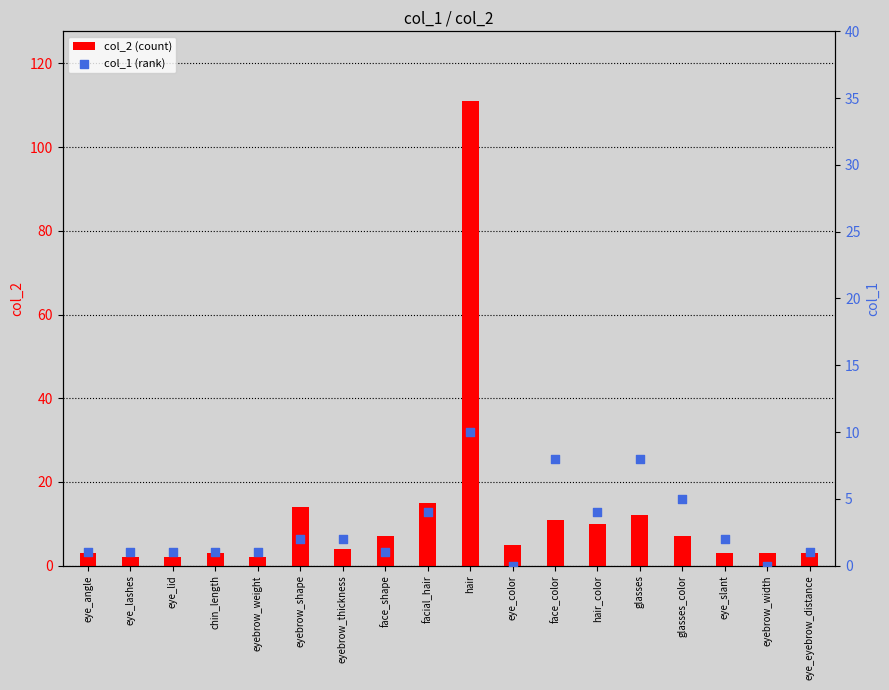

Which series reaches the maximum Y coordinate?

col_2 (count)